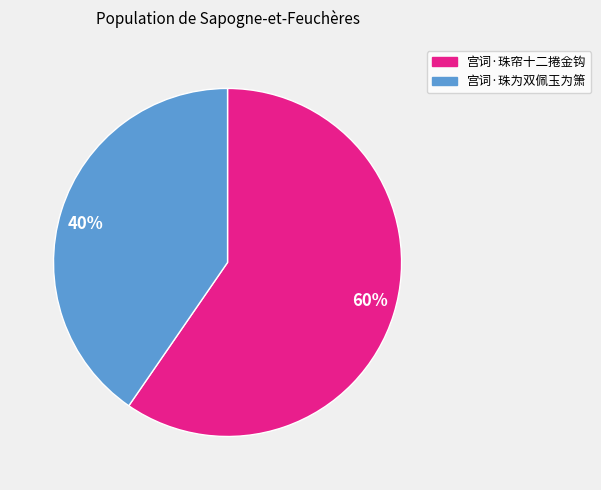

Is it true that 60% is 53% of the pie?

False